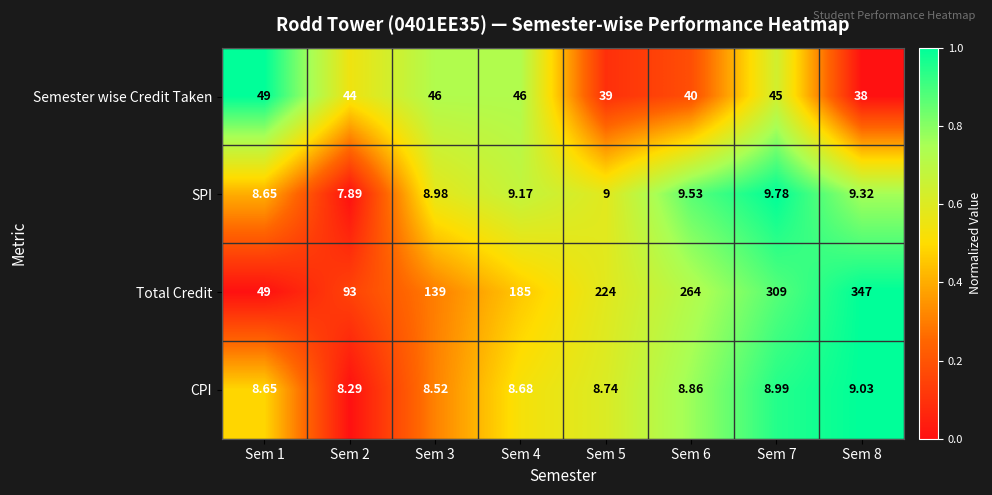

Count the number of data series in this chart.

4